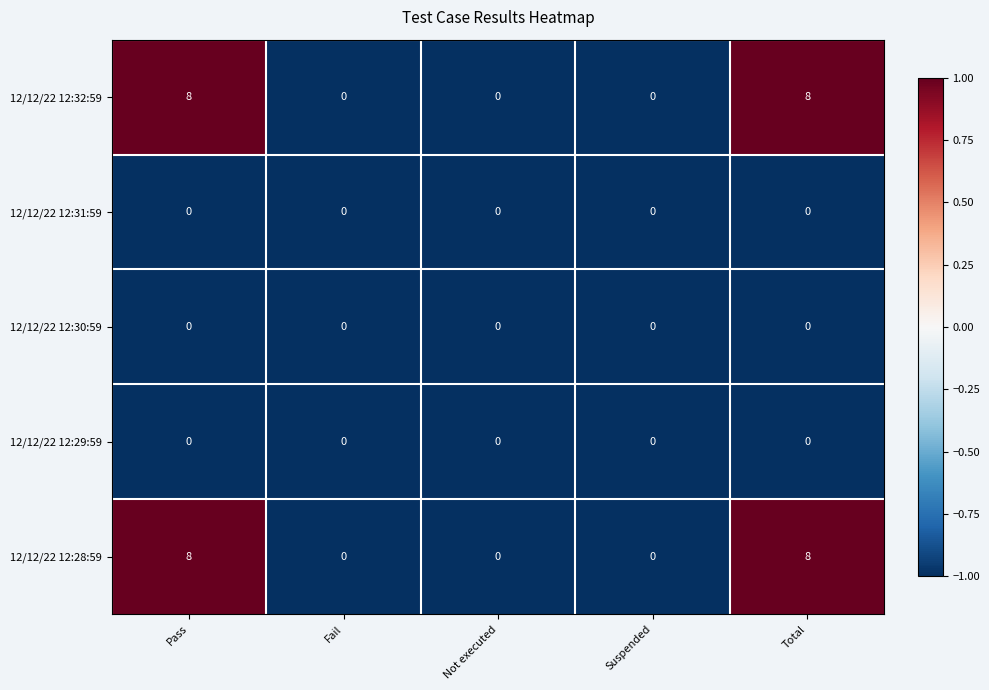

True or false: 12/12/22 12:28:59 has a value of 4 at Not executed.

False